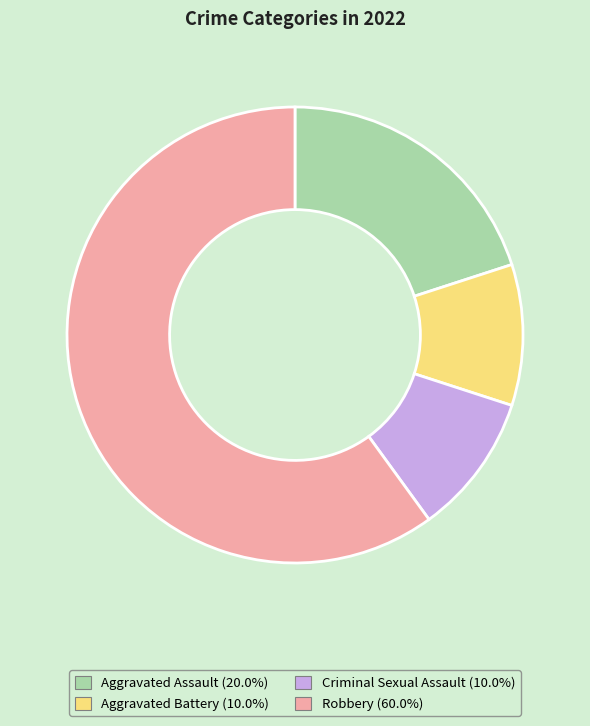

How many slices are in this pie chart?

4